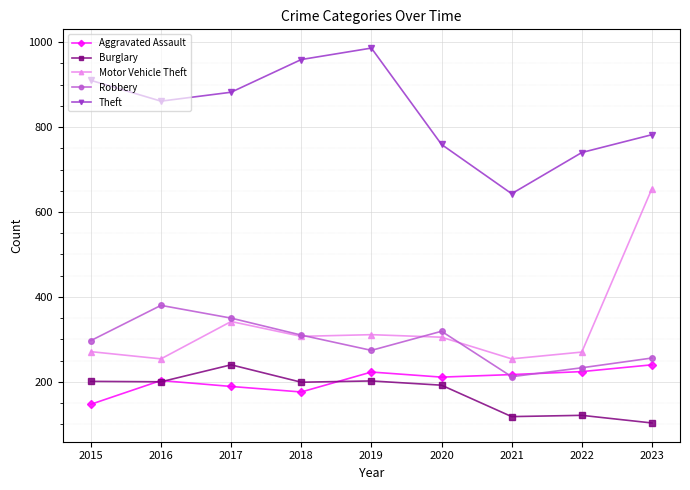

What is the average value of the Robbery series?

292